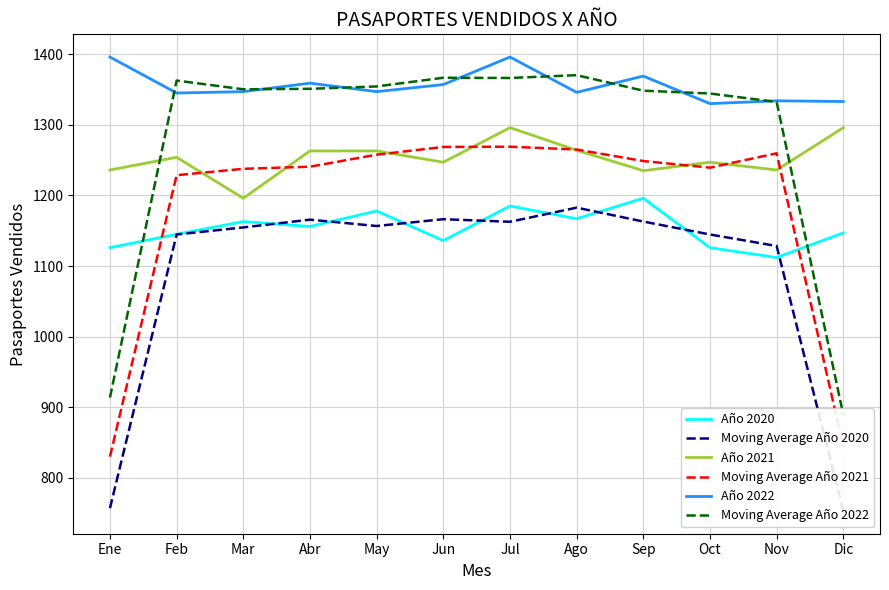

Where is Año 2021 nearest to the value 1246?

Jun